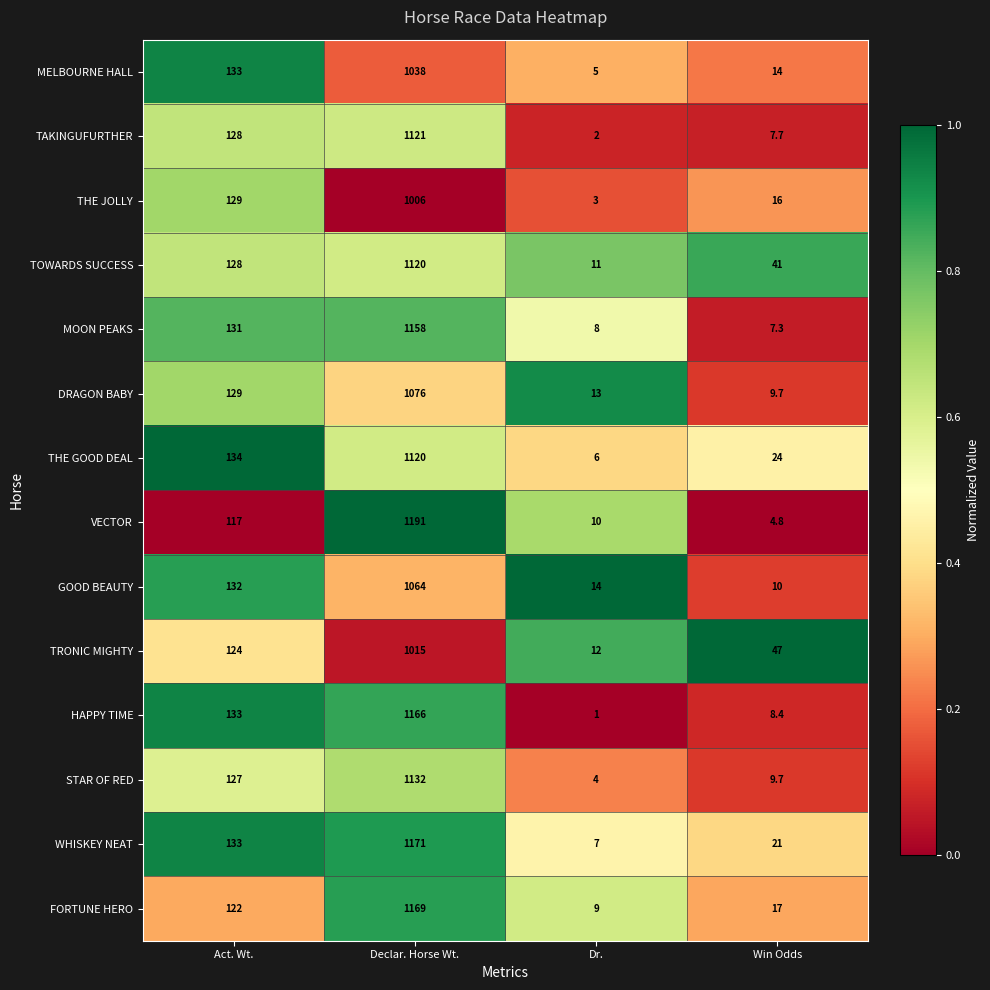

Rank the categories by THE JOLLY value from lowest to highest.

Dr., Win Odds, Act. Wt., Declar. Horse Wt.